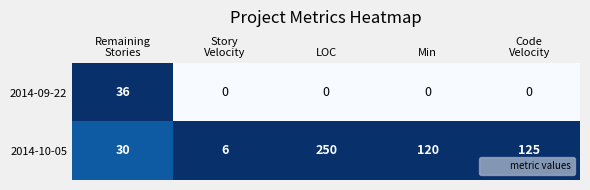

Rank the series by their maximum value, from highest to lowest.

2014-10-05, 2014-09-22